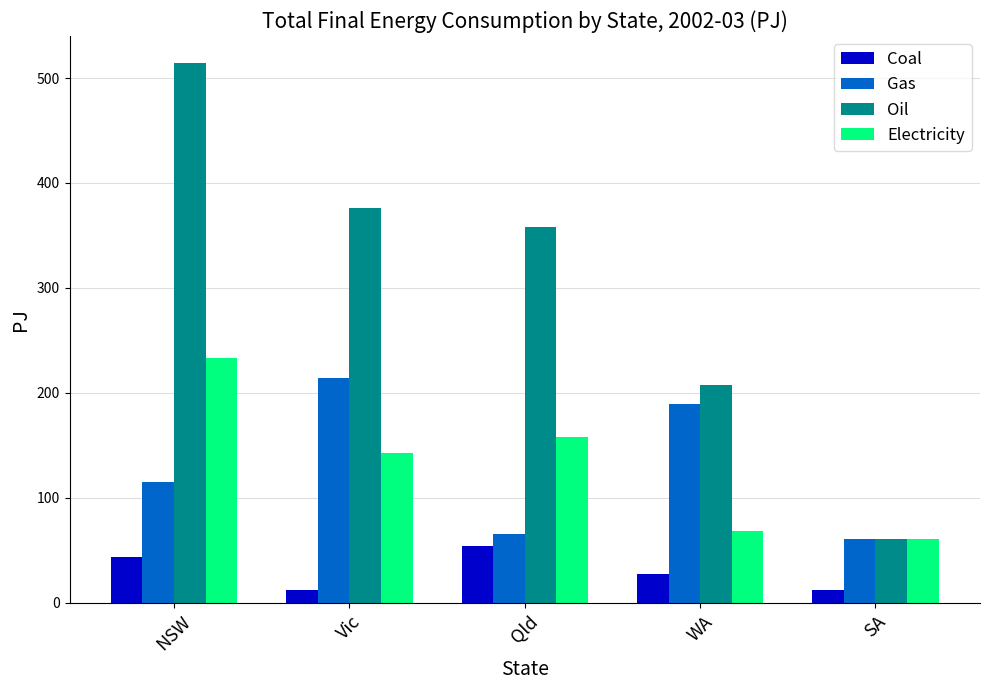

Is it true that Gas equals 189.4 at WA?

True